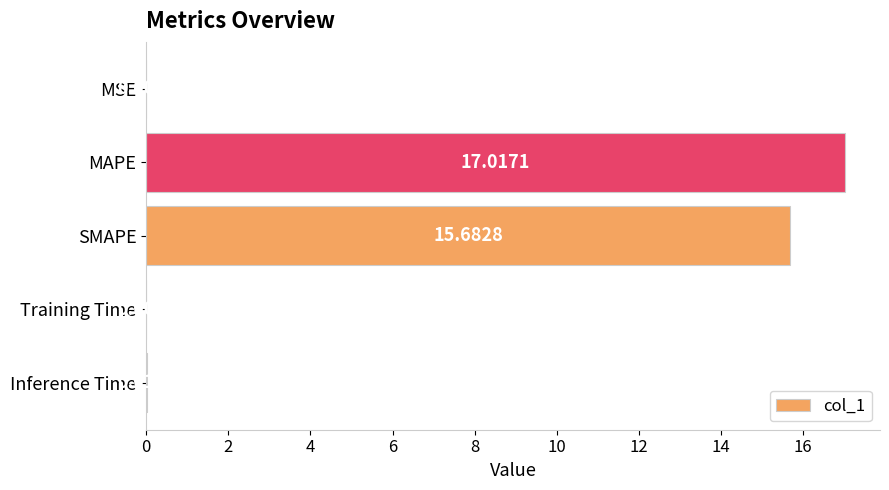

What is the sum of the values at Inference Time and MAPE?

17.0